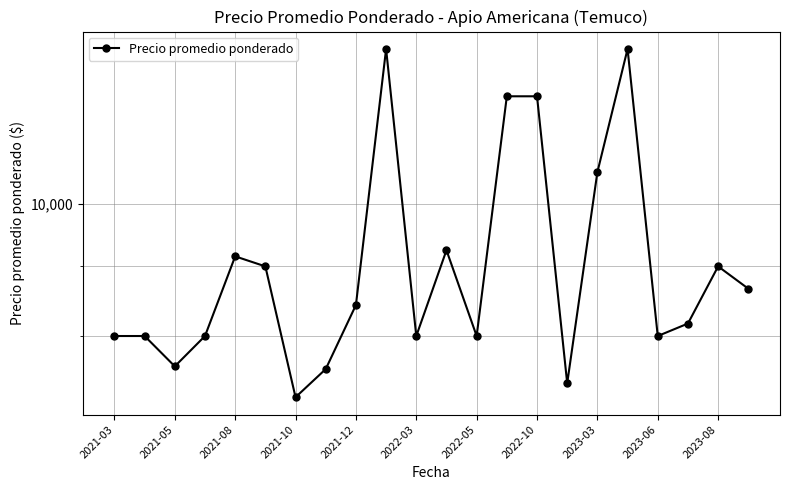

Read the value at 2022-03.

8000.0